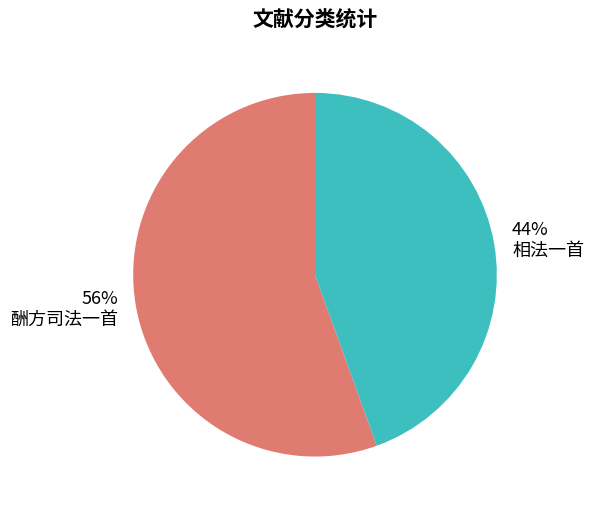

Between 相法一首 and 酬方司法一首, which is larger?

酬方司法一首